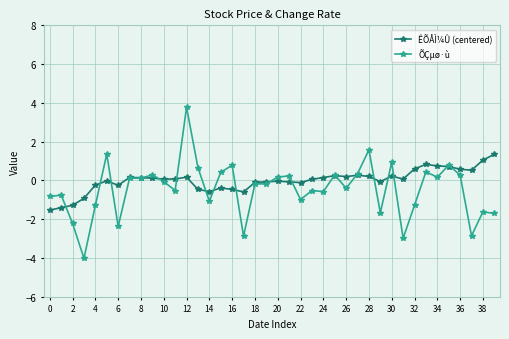

Is this an area chart (filled region under the line)?

No